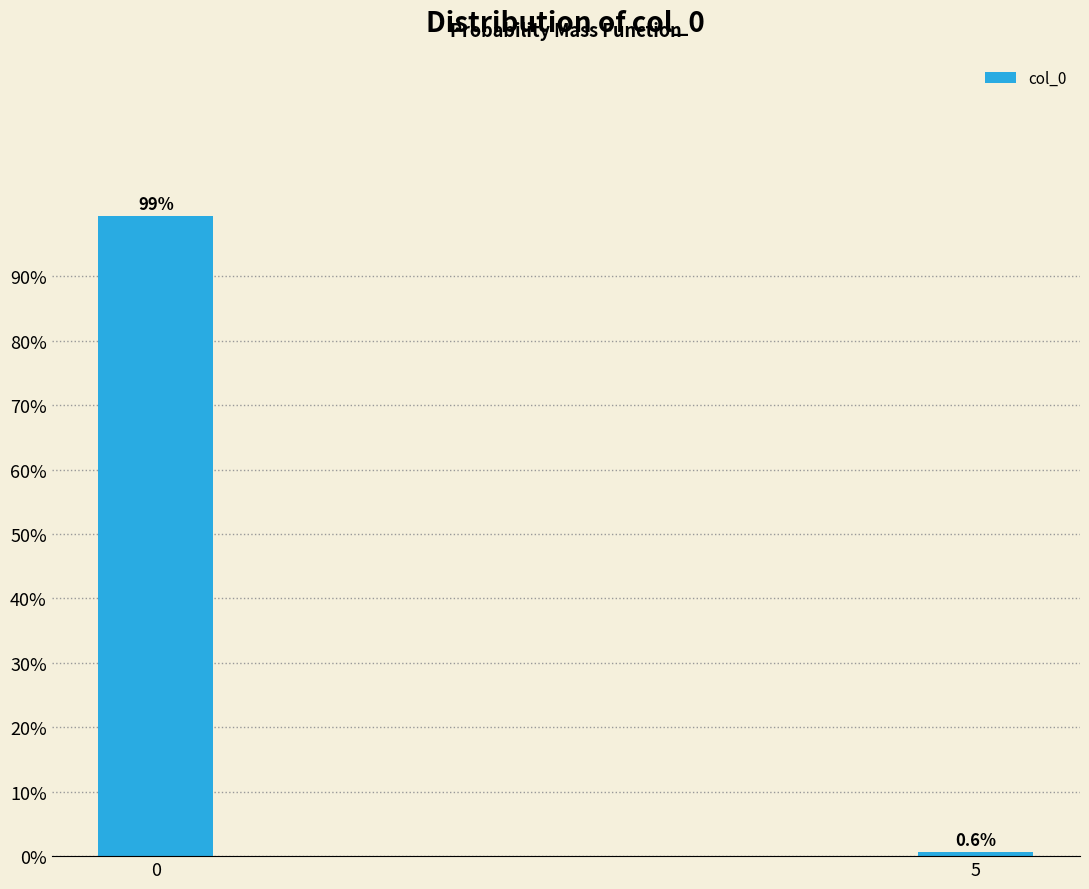

Reading left to right, what are all the values shown in this chart?

0=99.4	5=0.6